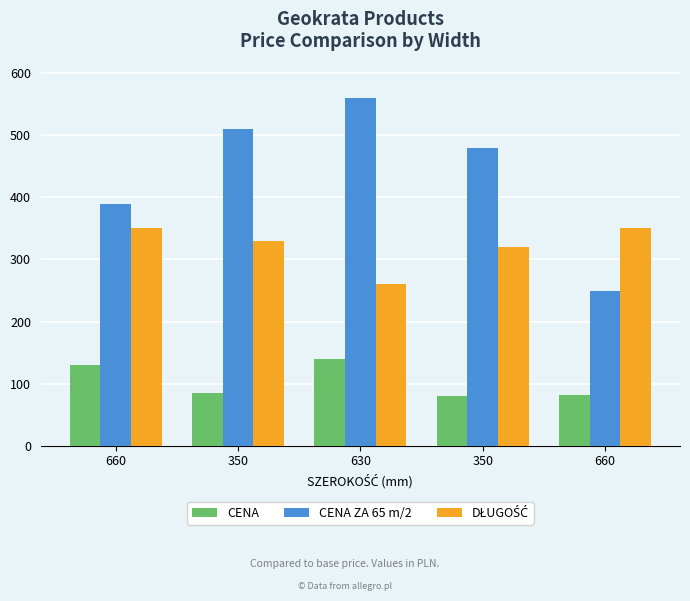

How many data points does each series have?

5